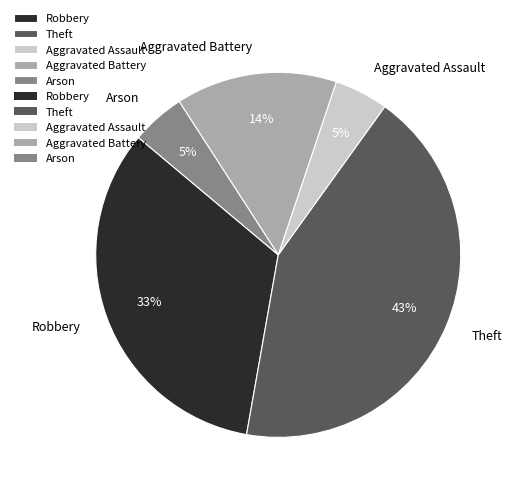

To the nearest percent, what is the difference between the largest and smallest slice percentages?

38%